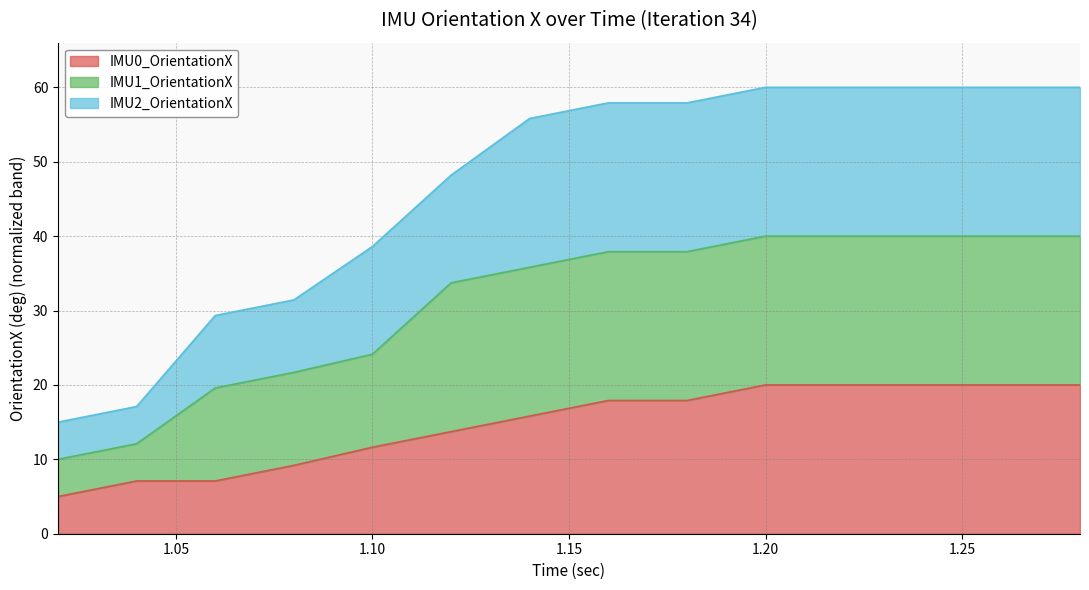

True or false: IMU2_OrientationX has more than 0 points higher than both neighbors.

False